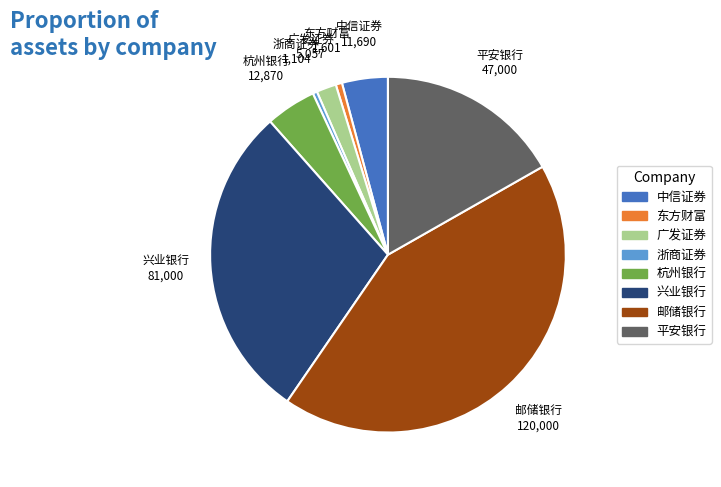

Combined, do 杭州银行 and 广发证券 account for over 50%?

No